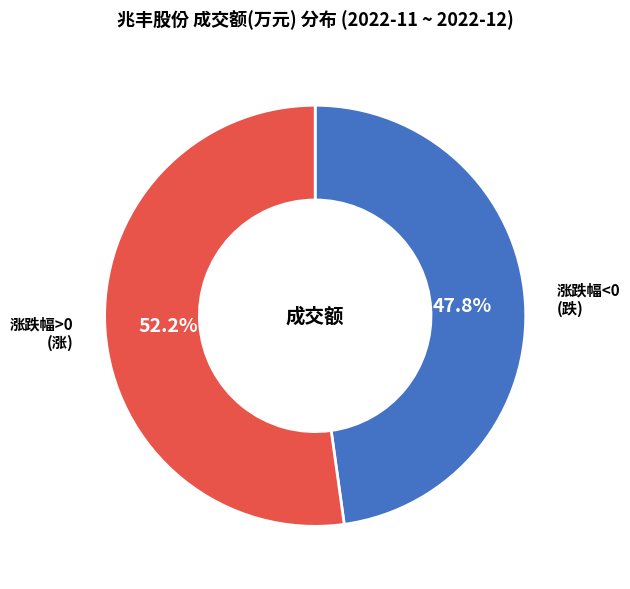

Is there any slice that represents more than half of the pie?

Yes